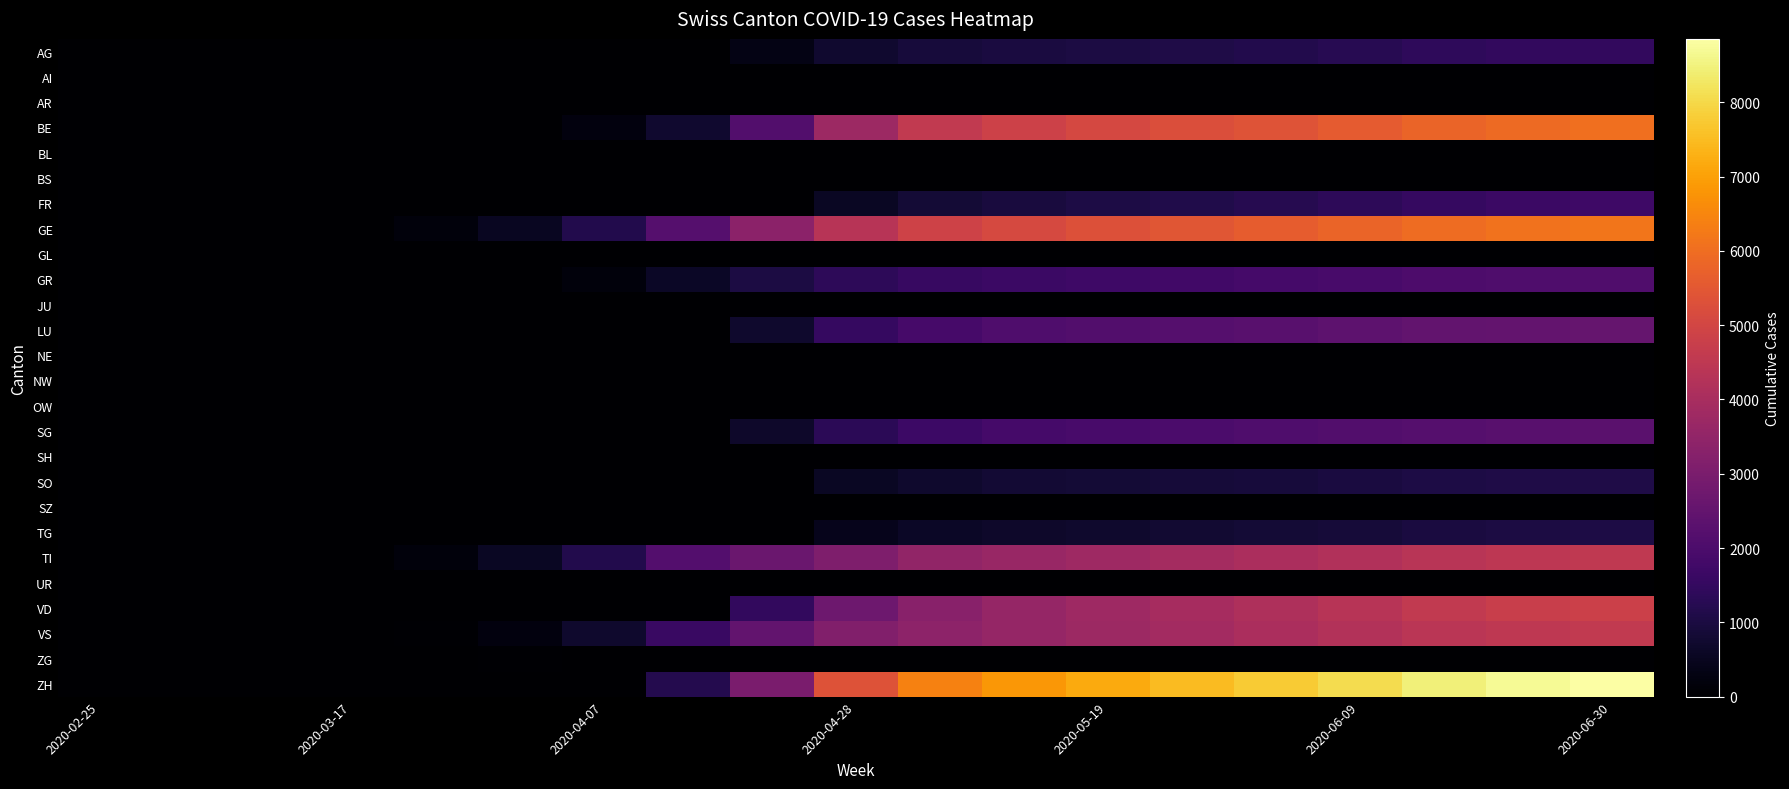

Reading right to left, transcribe all the data shown in this chart.

AG: 1487	1458	1390	1256	1152	1075	1014	980	919	745	320	0	0	0	0	0	0	0	0
AI: 0	0	0	0	0	0	0	0	0	0	0	0	0	0	0	0	0	0	0
AR: 0	0	0	0	0	0	0	0	0	0	0	0	0	0	0	0	0	0	0
BE: 6035	5945	5808	5582	5379	5241	5070	4876	4590	3742	2134	743	235	0	0	0	0	0	0
BL: 0	0	0	0	0	0	0	0	0	0	0	0	0	0	0	0	0	0	0
BS: 0	0	0	0	0	0	0	0	0	0	0	0	0	0	0	0	0	0	0
FR: 1703	1643	1548	1366	1225	1128	1050	962	832	574	0	0	0	0	0	0	0	0	0
GE: 6186	6109	5976	5778	5607	5445	5296	5118	4898	4335	3378	2196	1165	524	180	24	0	0	0
GL: 0	0	0	0	0	0	0	0	0	0	0	0	0	0	0	0	0	0	0
GR: 2076	2056	2014	1927	1852	1778	1717	1649	1561	1369	1023	589	180	0	0	0	0	0	0
JU: 0	0	0	0	0	0	0	0	0	0	0	0	0	0	0	0	0	0	0
LU: 2558	2517	2468	2372	2276	2206	2113	2050	1877	1526	714	0	0	0	0	0	0	0	0
NE: 0	0	0	0	0	0	0	0	0	0	0	0	0	0	0	0	0	0	0
NW: 0	0	0	0	0	0	0	0	0	0	0	0	0	0	0	0	0	0	0
OW: 0	0	0	0	0	0	0	0	0	0	0	0	0	0	0	0	0	0	0
SG: 2289	2258	2207	2126	2056	2000	1936	1838	1680	1326	660	0	0	0	0	0	0	0	0
SH: 0	0	0	0	0	0	0	0	0	0	0	0	0	0	0	0	0	0	0
SO: 1096	1074	1040	977	922	886	847	798	721	564	0	0	0	0	0	0	0	0	0
SZ: 0	0	0	0	0	0	0	0	0	0	0	0	0	0	0	0	0	0	0
TG: 1039	1012	971	899	836	779	723	664	592	429	0	0	0	0	0	0	0	0	0
TI: 4549	4487	4378	4204	4059	3928	3798	3649	3499	3107	2650	2148	1162	573	192	27	0	0	0
UR: 0	0	0	0	0	0	0	0	0	0	0	0	0	0	0	0	0	0	0
VD: 4832	4740	4593	4341	4116	3946	3800	3592	3290	2732	1468	0	0	0	0	0	0	0	0
VS: 4589	4520	4418	4228	4059	3898	3764	3583	3403	3149	2459	1599	720	238	42	0	0	0	0
ZG: 0	0	0	0	0	0	0	0	0	0	0	0	0	43	15	0	0	0	0
ZH: 8854	8682	8458	8082	7762	7480	7168	6834	6399	5336	3007	1196	0	0	0	0	0	0	0